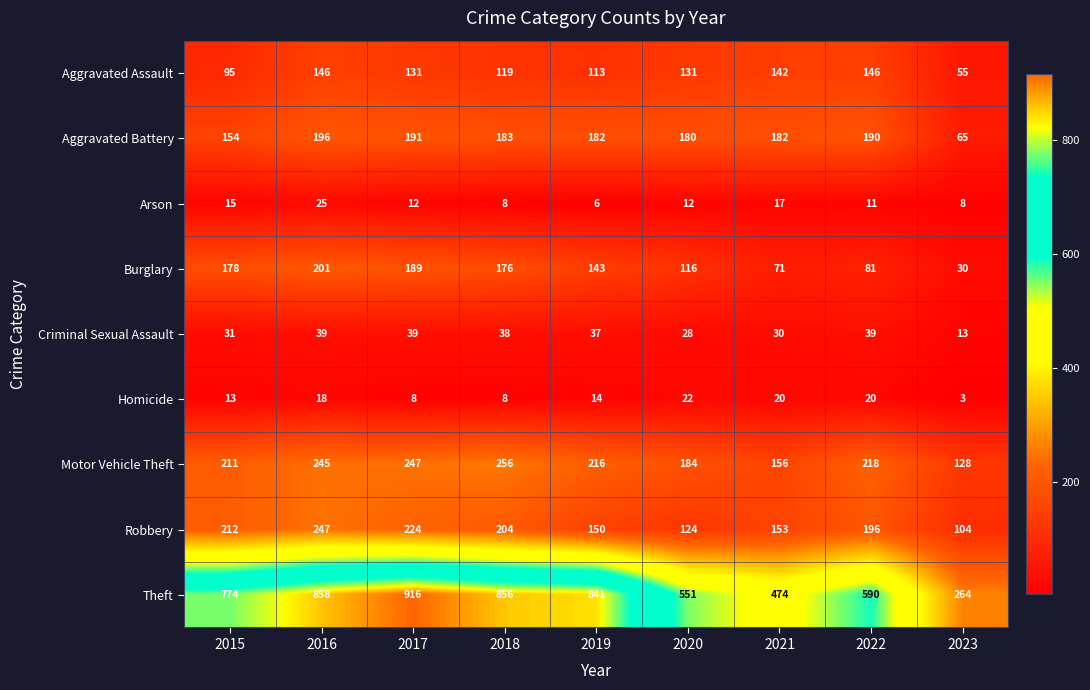

True or false: Robbery has a value of 359 at 2018.

False